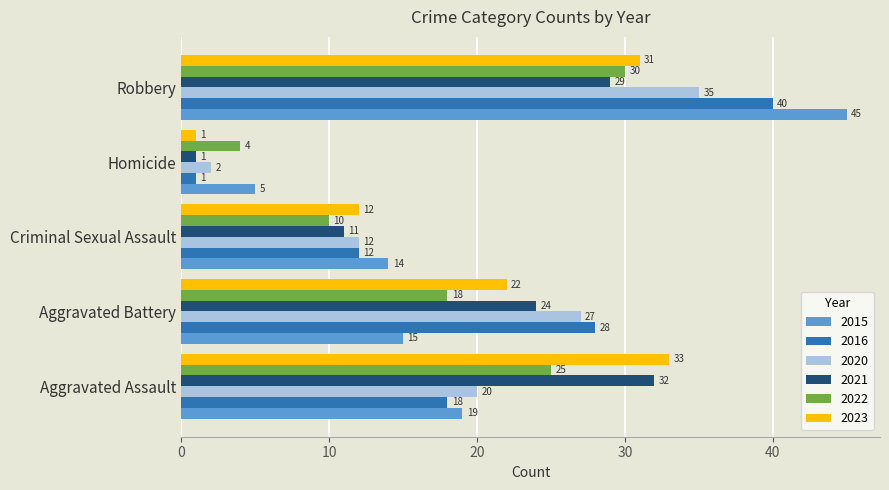

What is the sum of all 2015 values?

98